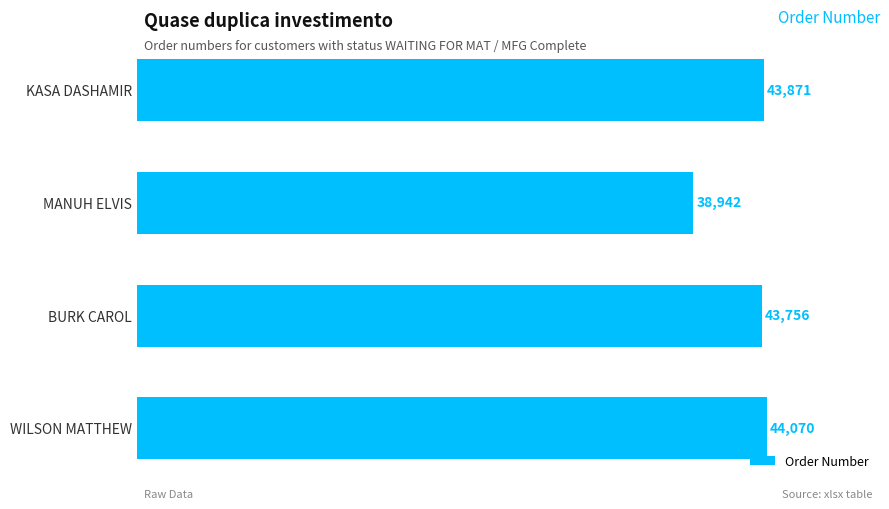

What is the minimum value shown in the chart?

38942